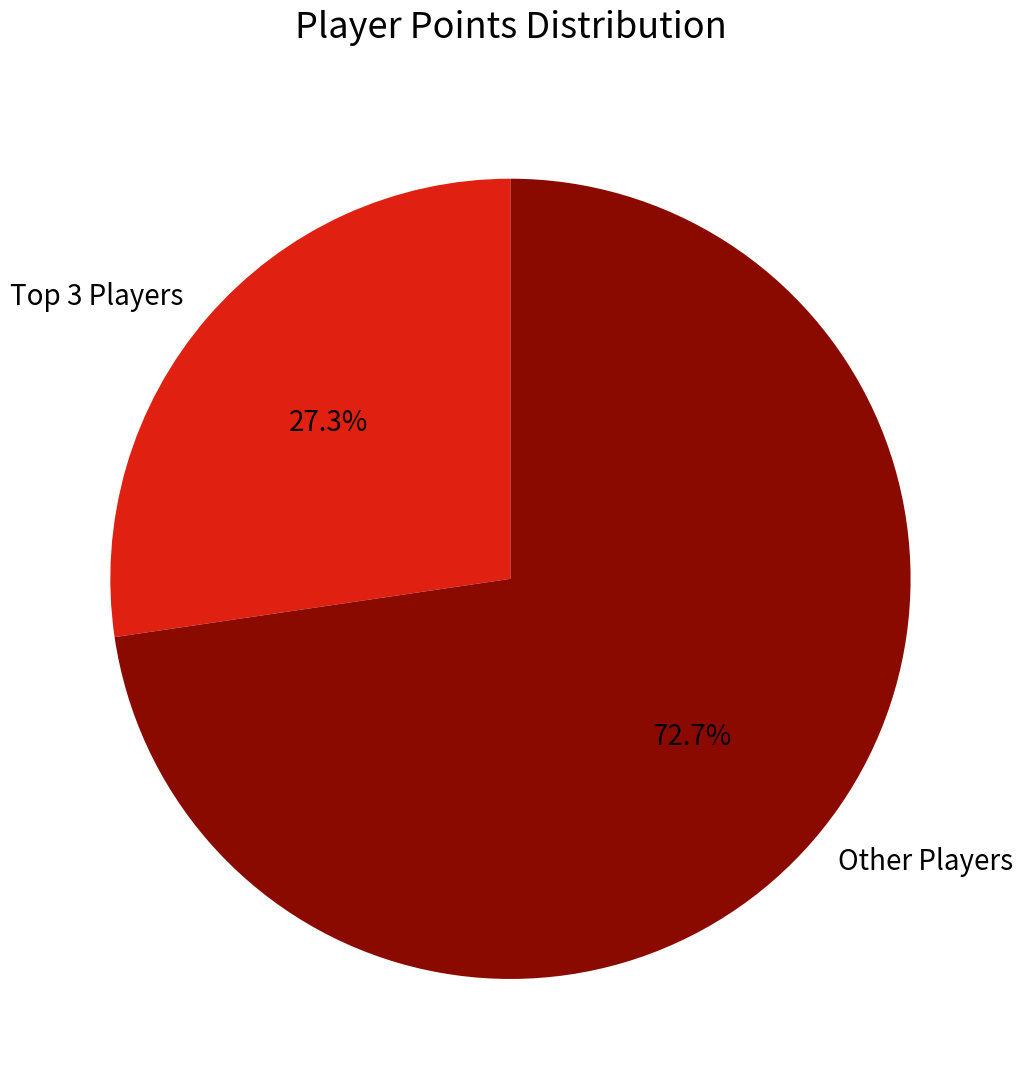

Does any single category account for the majority?

Yes